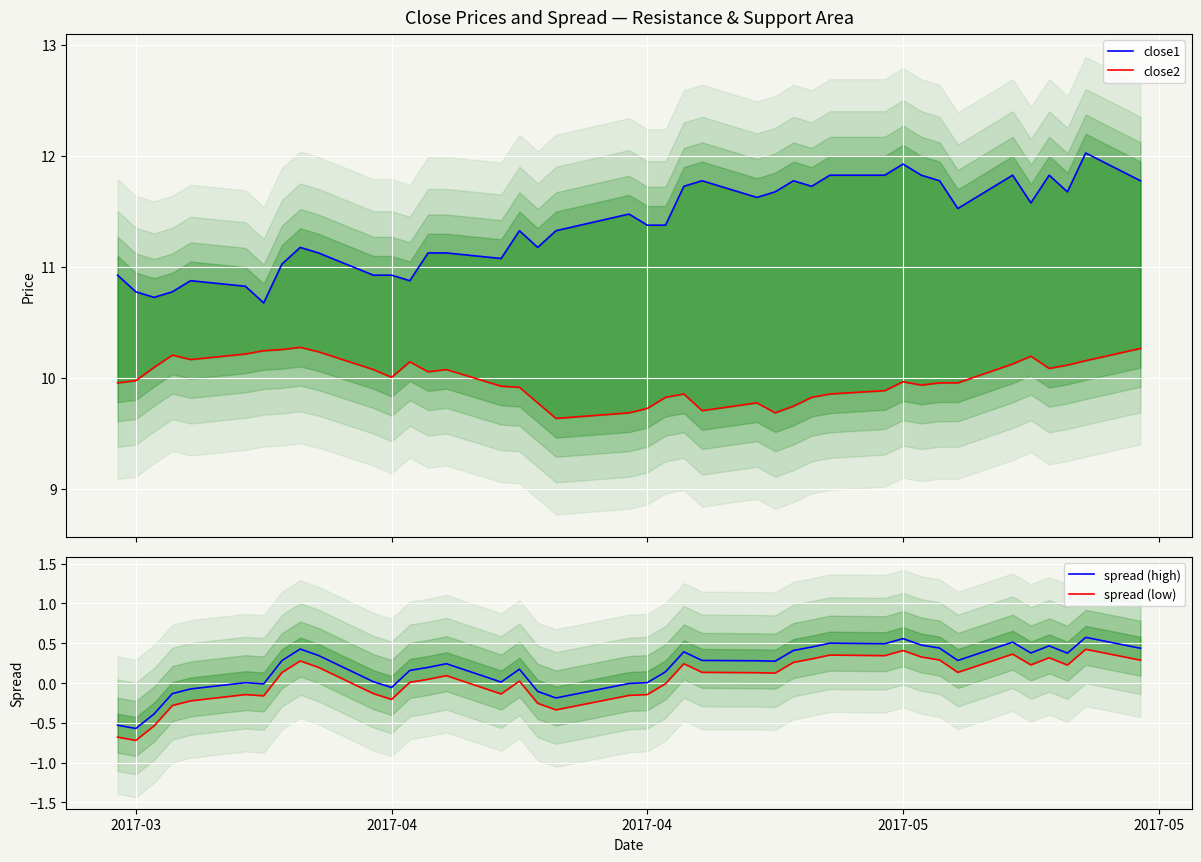

How many interior local peaks does the close2 series have?

8